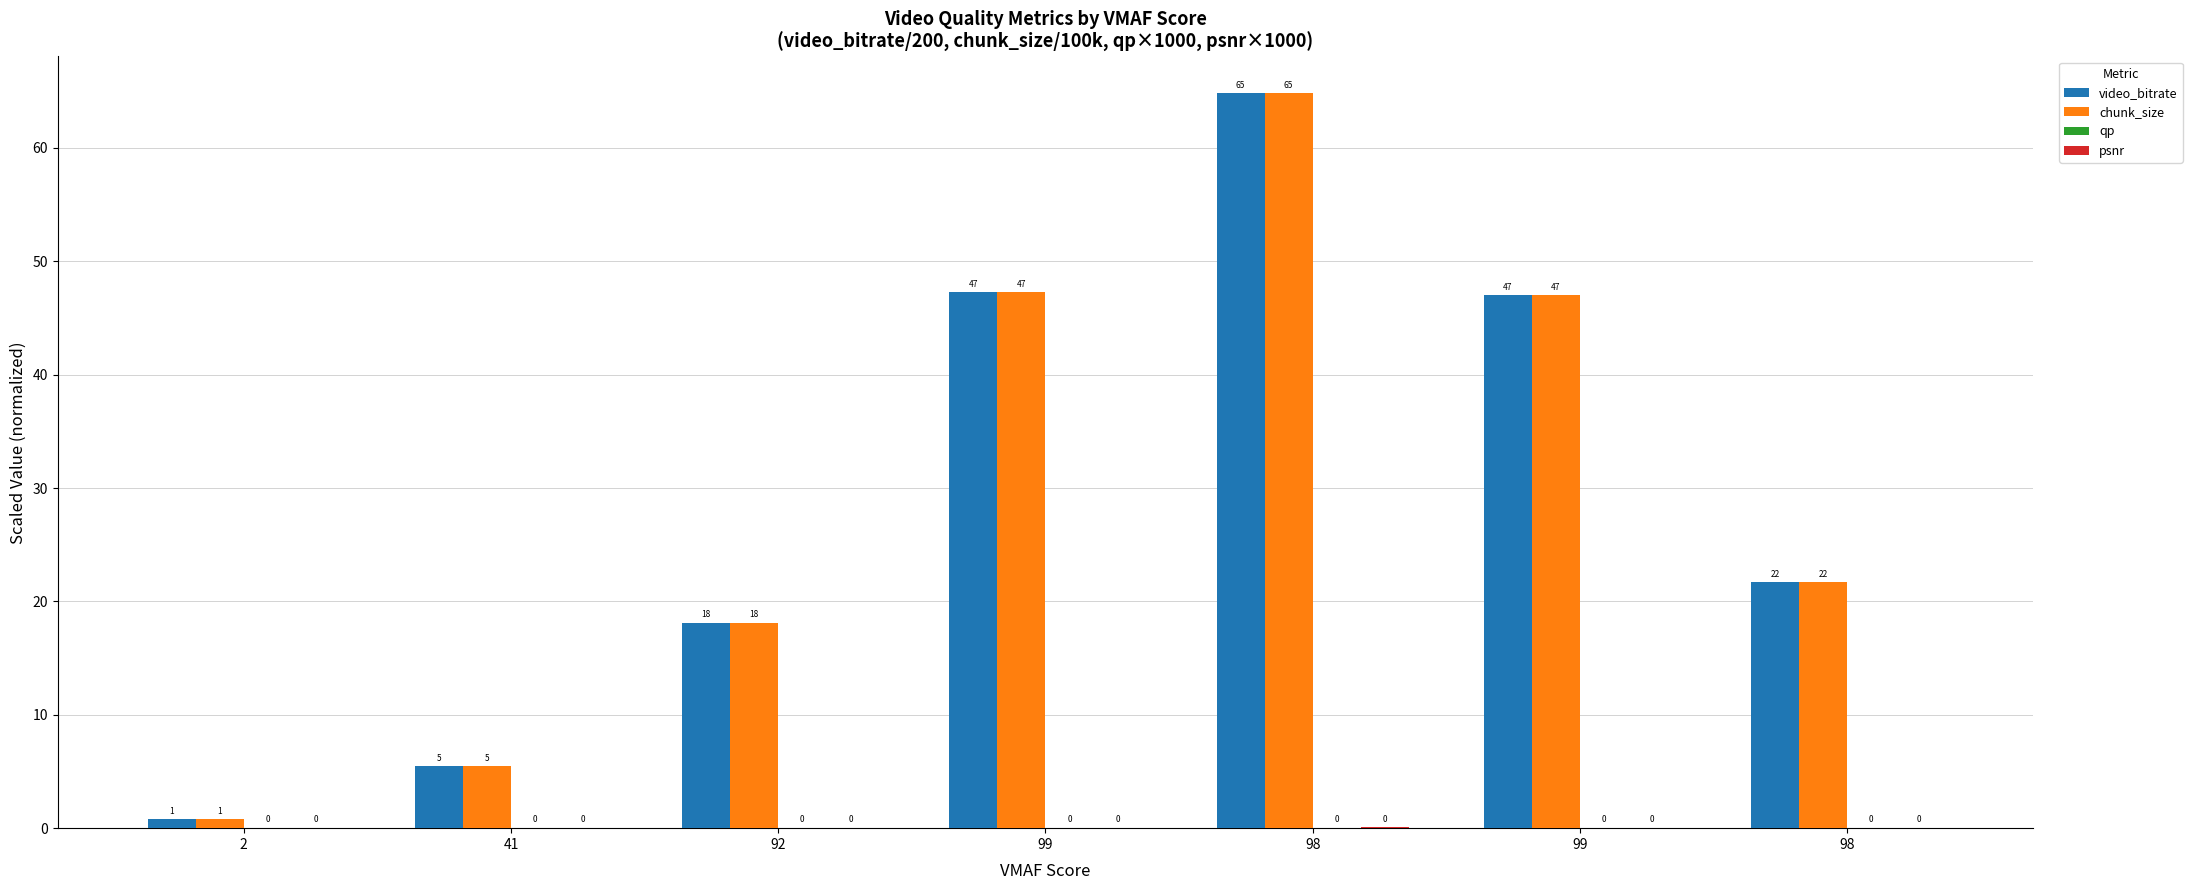

Are the bars grouped side by side (vs. stacked)?

Yes